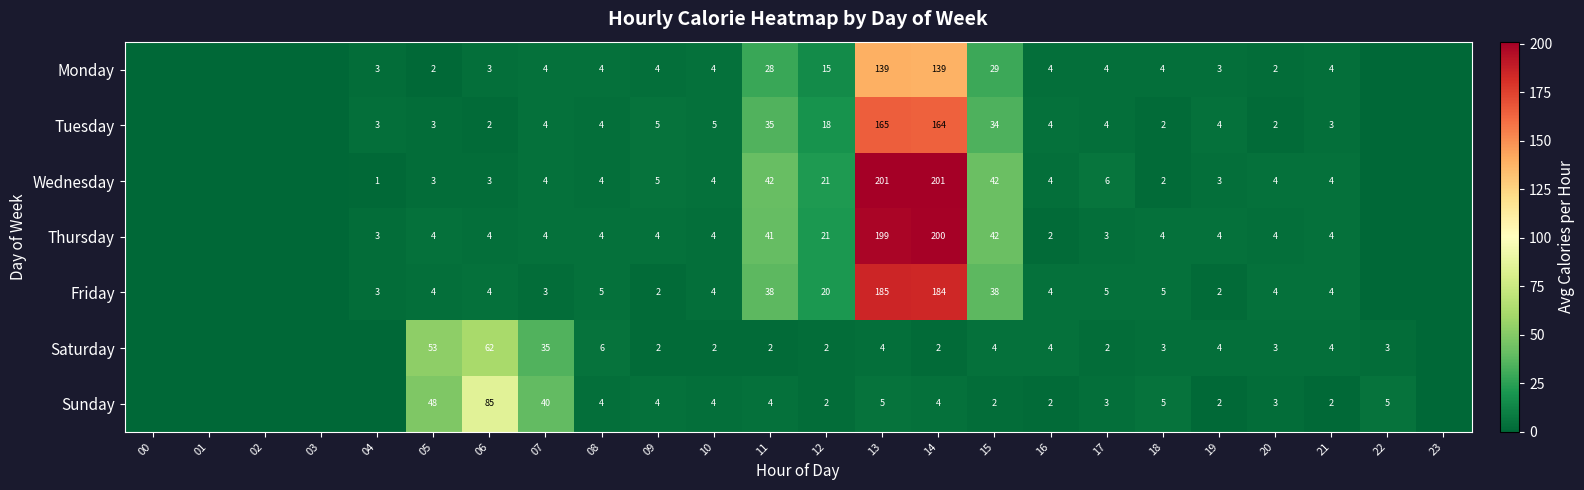

Count the number of categories in the chart.

24